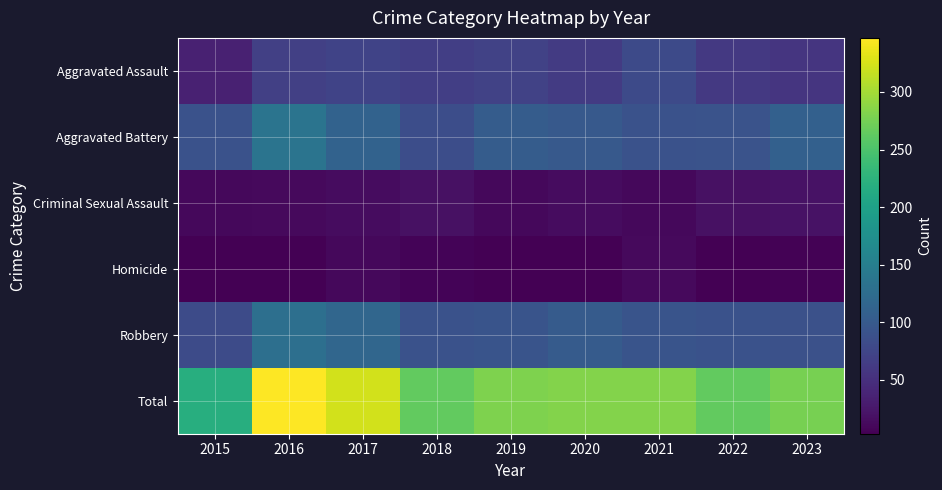

Between 2016 and 2019, which series saw the biggest shift?

Total